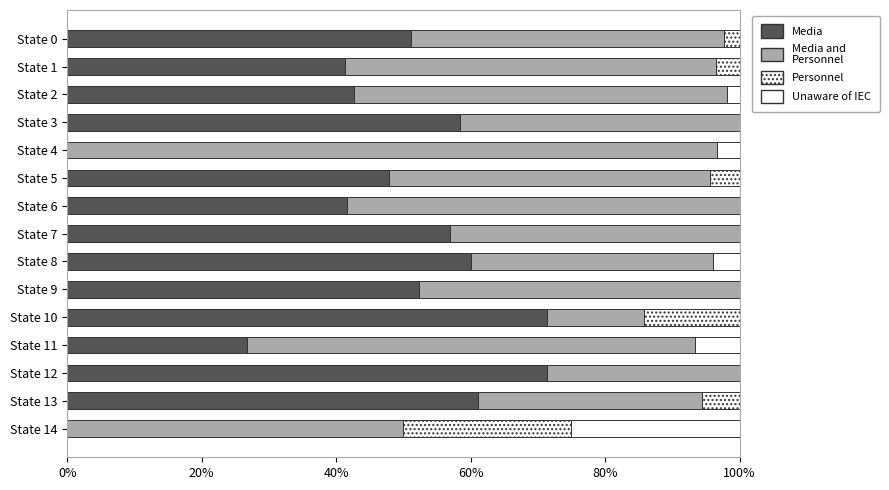

Count the number of categories in the chart.

15